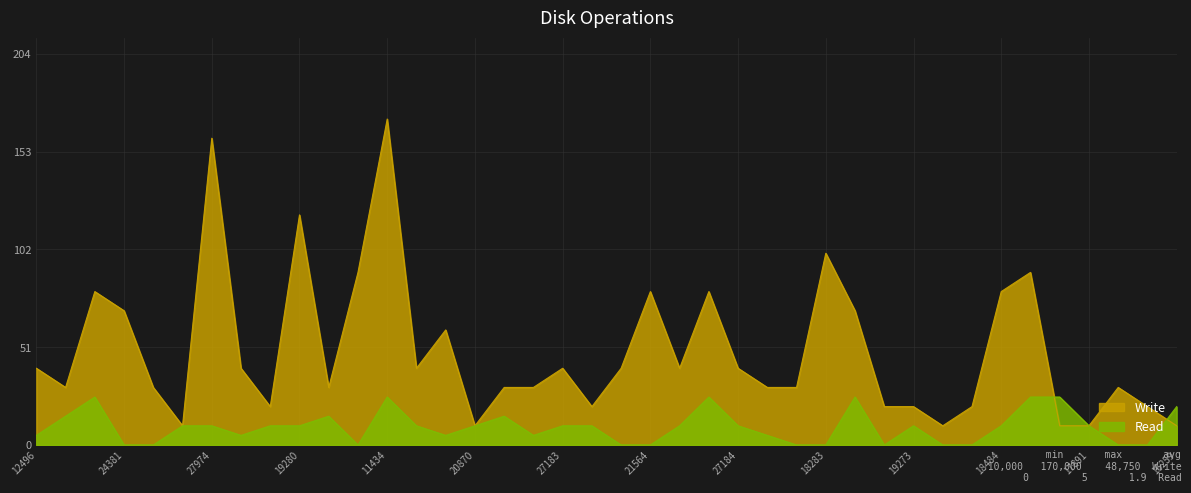

Which series has the largest total across all categories?

Write